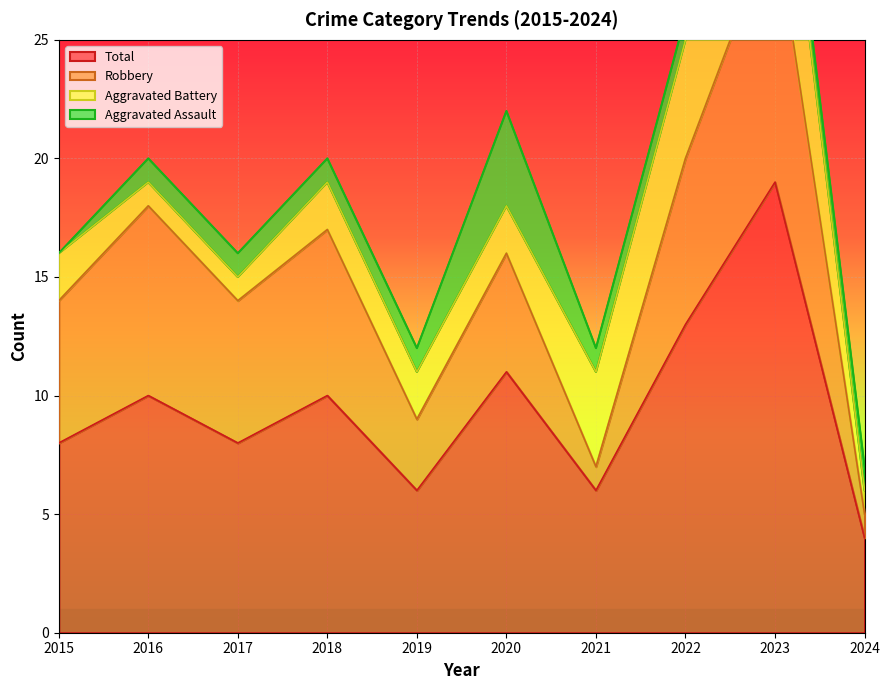

What is the average value of the Robbery series?

6